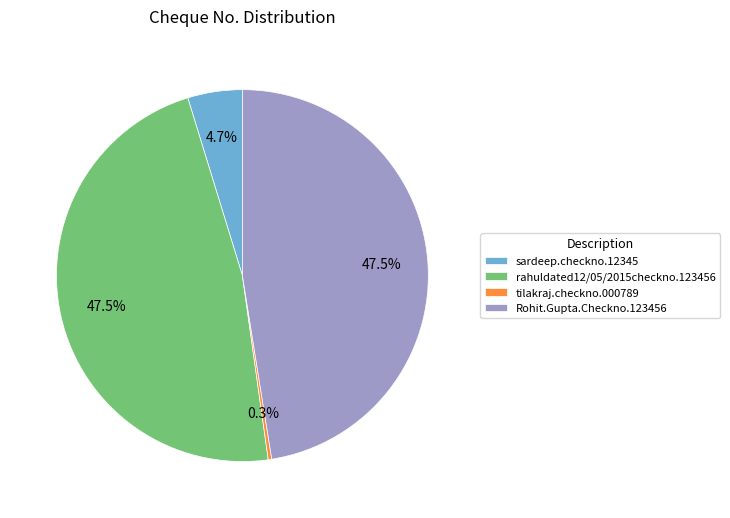

To the nearest percent, what is the difference between the largest and smallest slice percentages?

47%